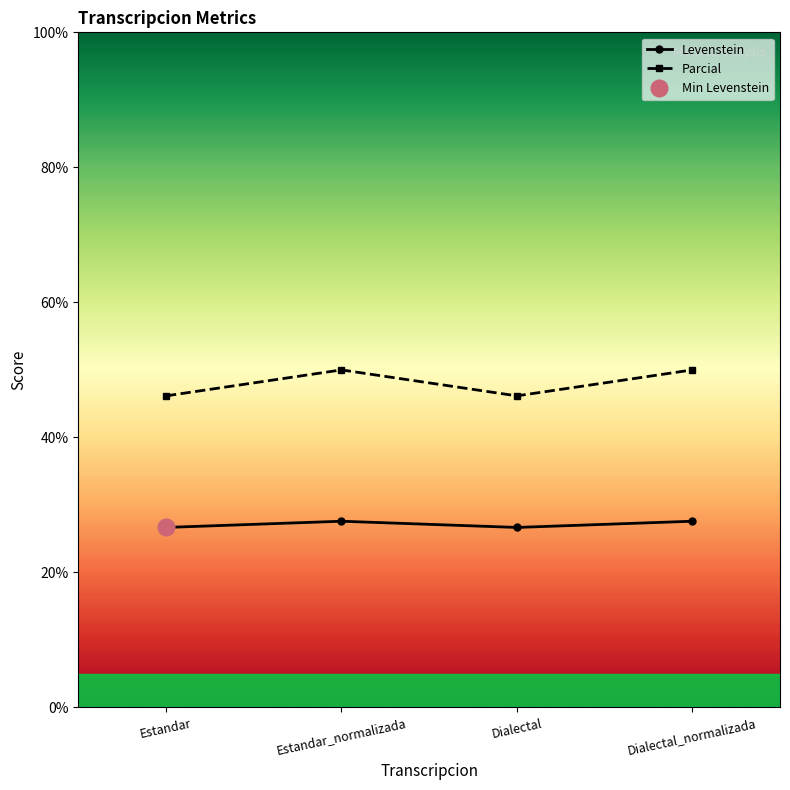

Reading right to left, what are all the values shown in this chart?

Levenstein: Dialectal_normalizada=27.6	Dialectal=26.7	Estandar_normalizada=27.6	Estandar=26.7
Parcial: Dialectal_normalizada=50.0	Dialectal=46.2	Estandar_normalizada=50.0	Estandar=46.2